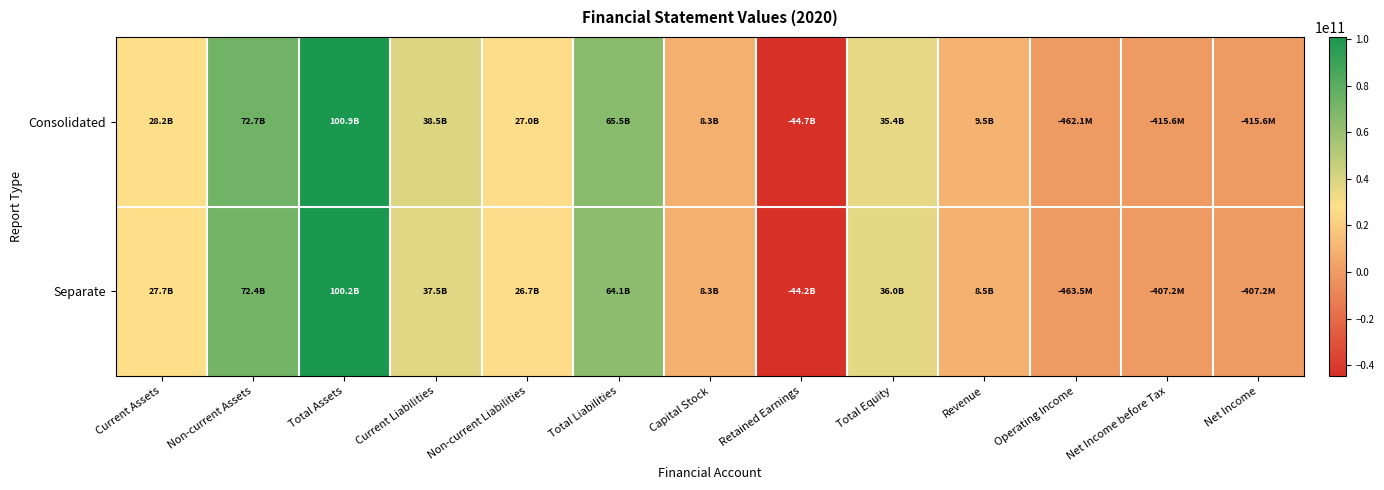

Which category has the highest value across all series?

Total Assets